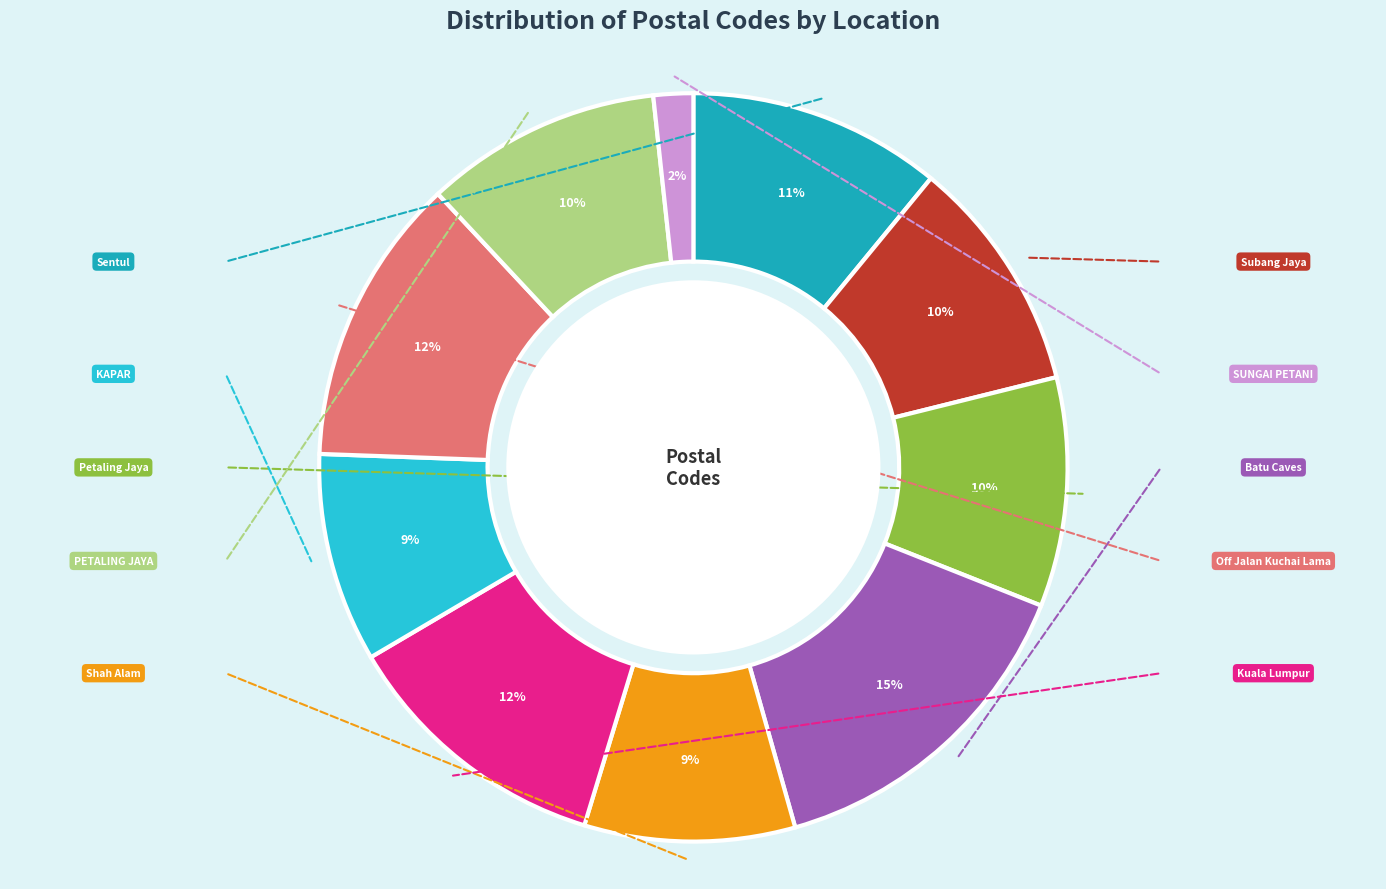

To the nearest percent, what is the average slice percentage?

10%